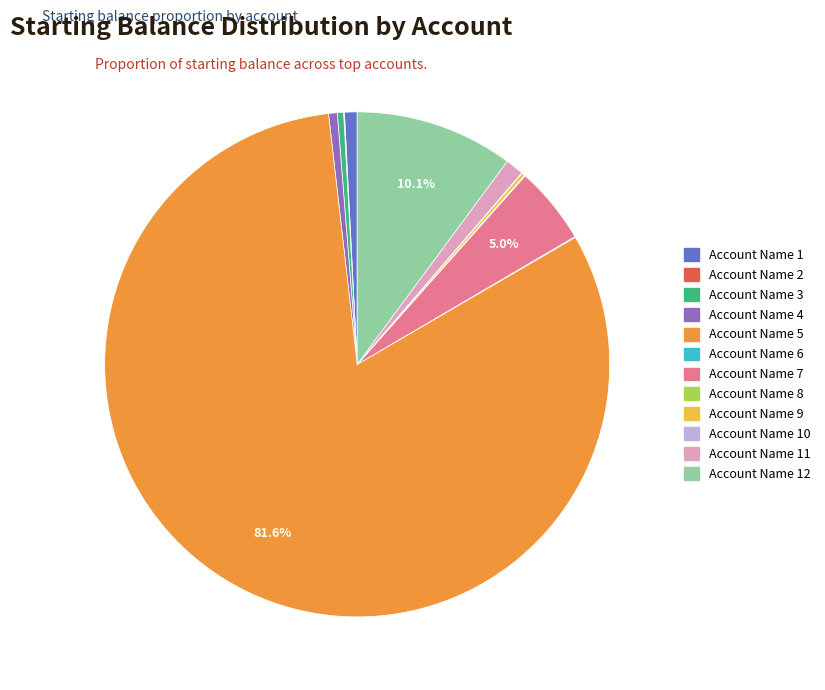

To the nearest percent, what is the average slice percentage?

8%